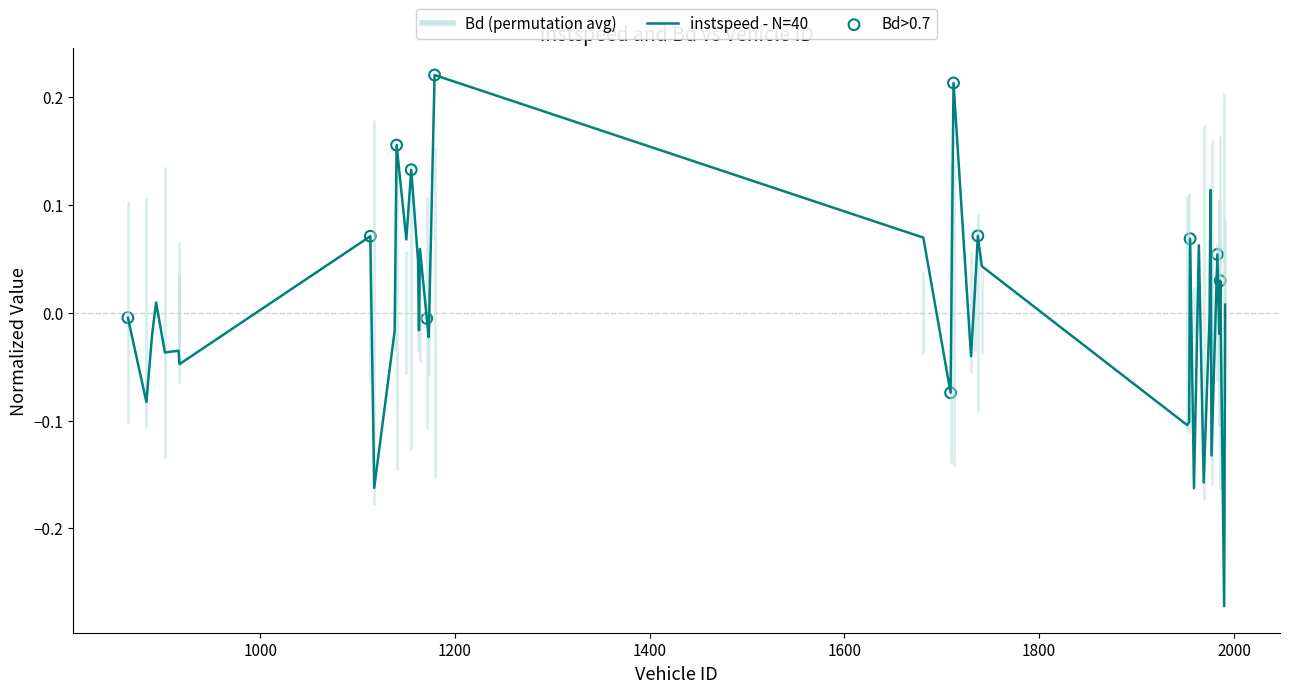

What is the change in value from 1150.0 to 1173.0?

-0.1